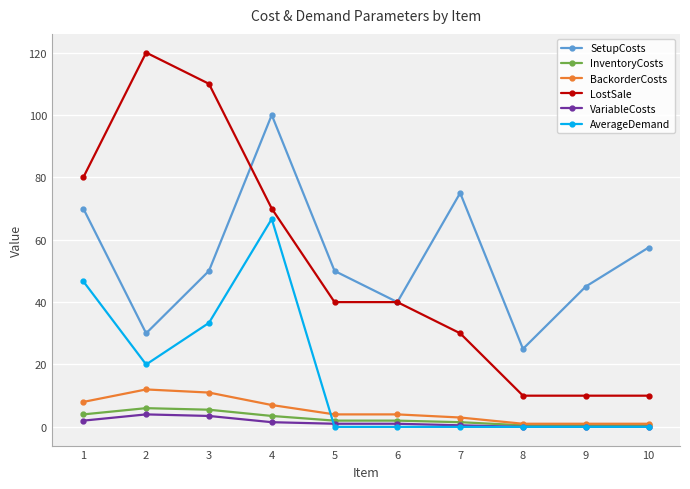

What is the difference between the highest and lowest values at 2?

116.0